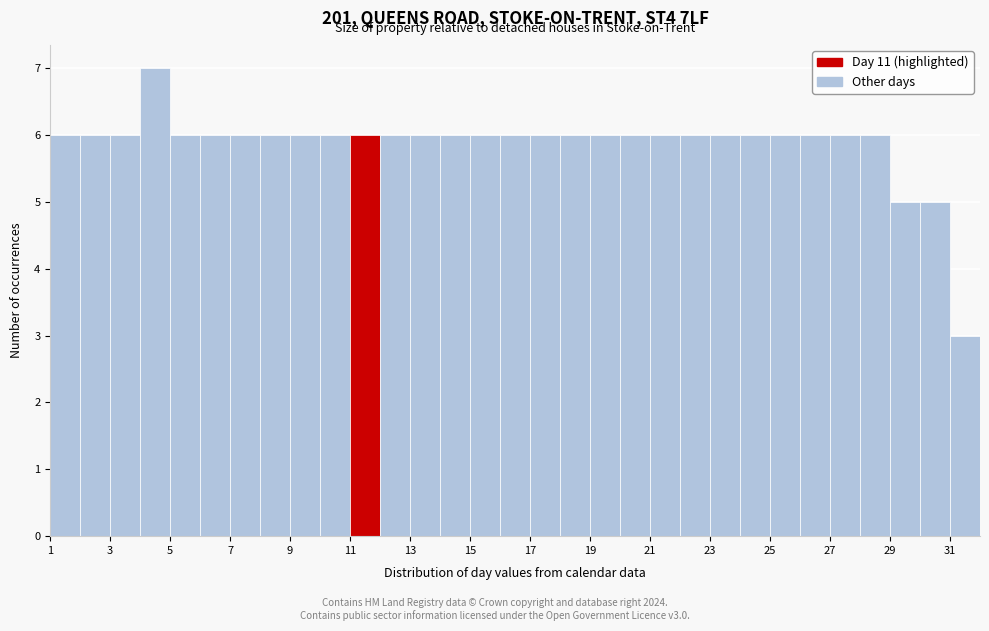

Reading left to right, list every bar in this chart as the range it spans on the x-axis followed by its height. The values are not printed on the chart, so give them approximately, as read against the axis.

1 to 2: 6
2 to 3: 6
3 to 4: 6
4 to 5: 7
5 to 6: 6
6 to 7: 6
7 to 8: 6
8 to 9: 6
9 to 10: 6
10 to 11: 6
11 to 12: 6
12 to 13: 6
13 to 14: 6
14 to 15: 6
15 to 16: 6
16 to 17: 6
17 to 18: 6
18 to 19: 6
19 to 20: 6
20 to 21: 6
21 to 22: 6
22 to 23: 6
23 to 24: 6
24 to 25: 6
25 to 26: 6
26 to 27: 6
27 to 28: 6
28 to 29: 6
29 to 30: 5
30 to 31: 5
31 to 32: 3